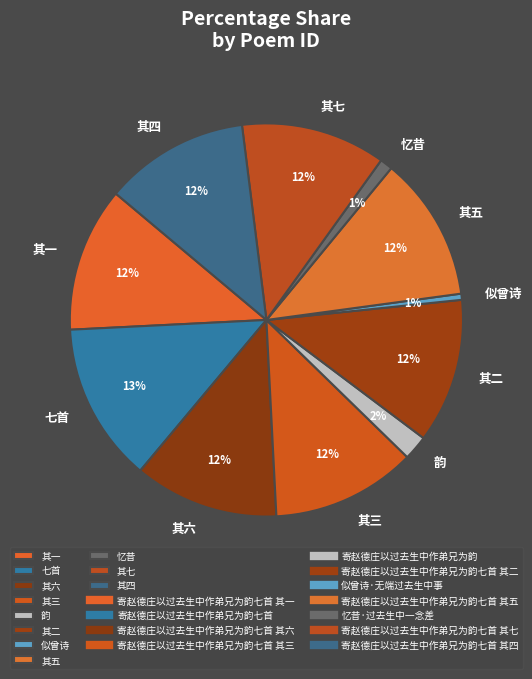

Does any single category account for the majority?

No